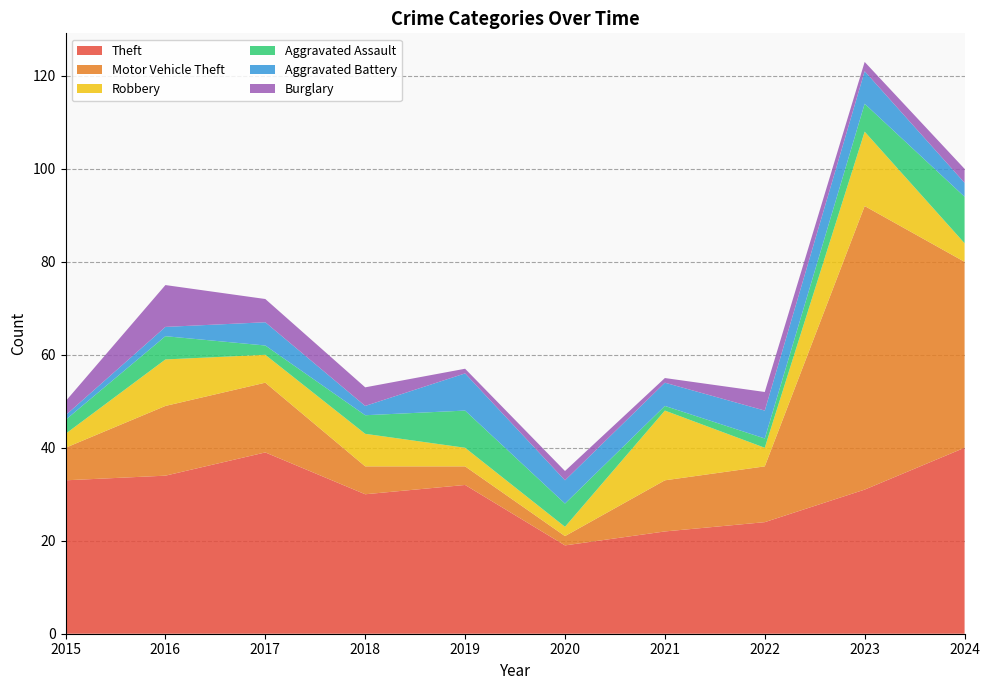

Reading right to left, transcribe all the data shown in this chart.

Theft: 2024=40	2023=31	2022=24	2021=22	2020=19	2019=32	2018=30	2017=39	2016=34	2015=33
Motor Vehicle Theft: 2024=40	2023=61	2022=12	2021=11	2020=2	2019=4	2018=6	2017=15	2016=15	2015=7
Robbery: 2024=4	2023=16	2022=4	2021=15	2020=2	2019=4	2018=7	2017=6	2016=10	2015=3
Aggravated Assault: 2024=10	2023=6	2022=2	2021=1	2020=5	2019=8	2018=4	2017=2	2016=5	2015=3
Aggravated Battery: 2024=3	2023=7	2022=6	2021=5	2020=5	2019=8	2018=2	2017=5	2016=2	2015=1
Burglary: 2024=3	2023=2	2022=4	2021=1	2020=2	2019=1	2018=4	2017=5	2016=9	2015=3